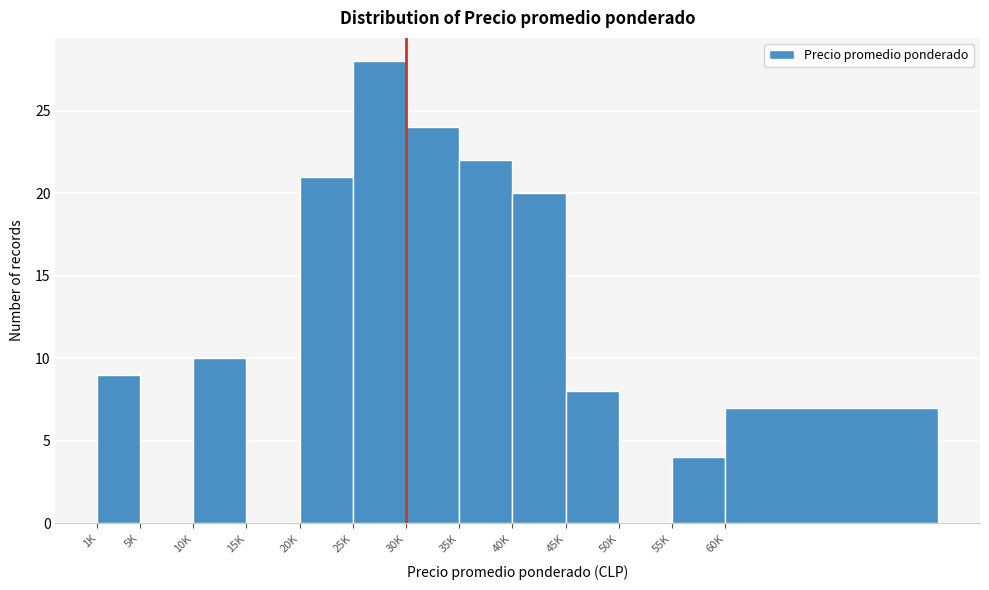

Reading left to right, what are all the values shown in this chart?

1K=9	5K=0	10K=10	15K=0	20K=21	25K=28	30K=24	35K=22	40K=20	45K=8	50K=0	55K=4	60K=7